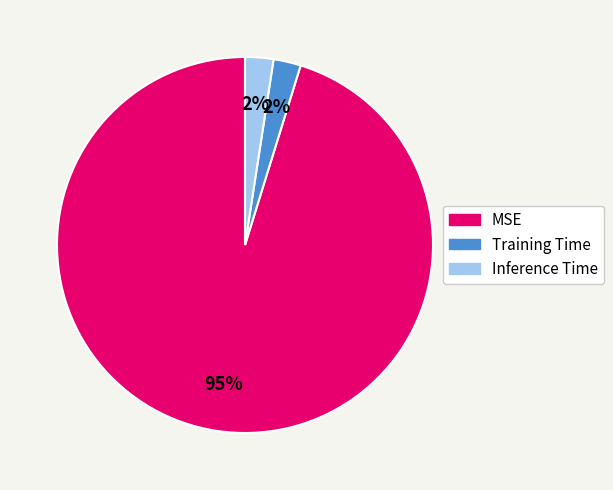

Combined, do Inference Time and Training Time account for over 50%?

No